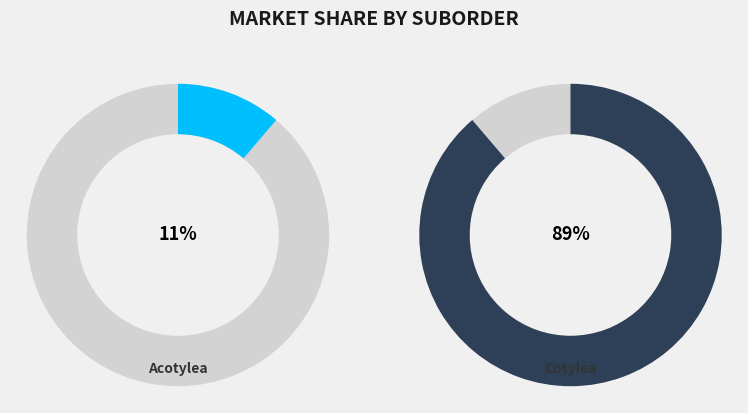

Is there any slice that represents more than half of the pie?

Yes